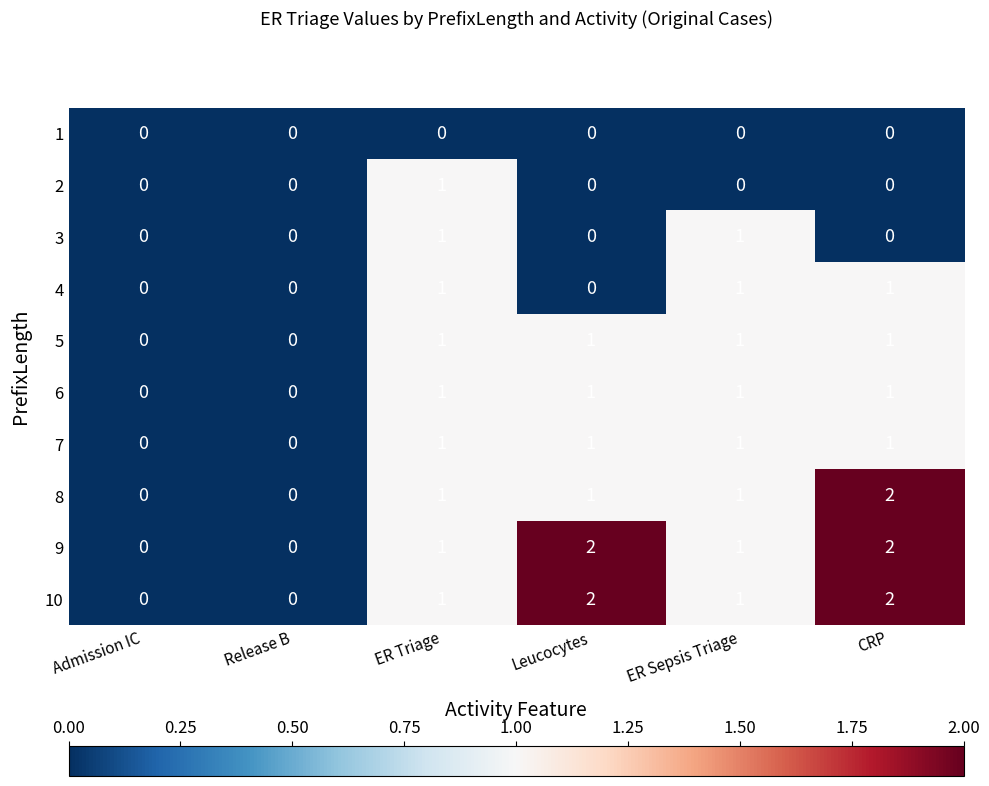

Count the 8 values in the range 0 to 1.

5